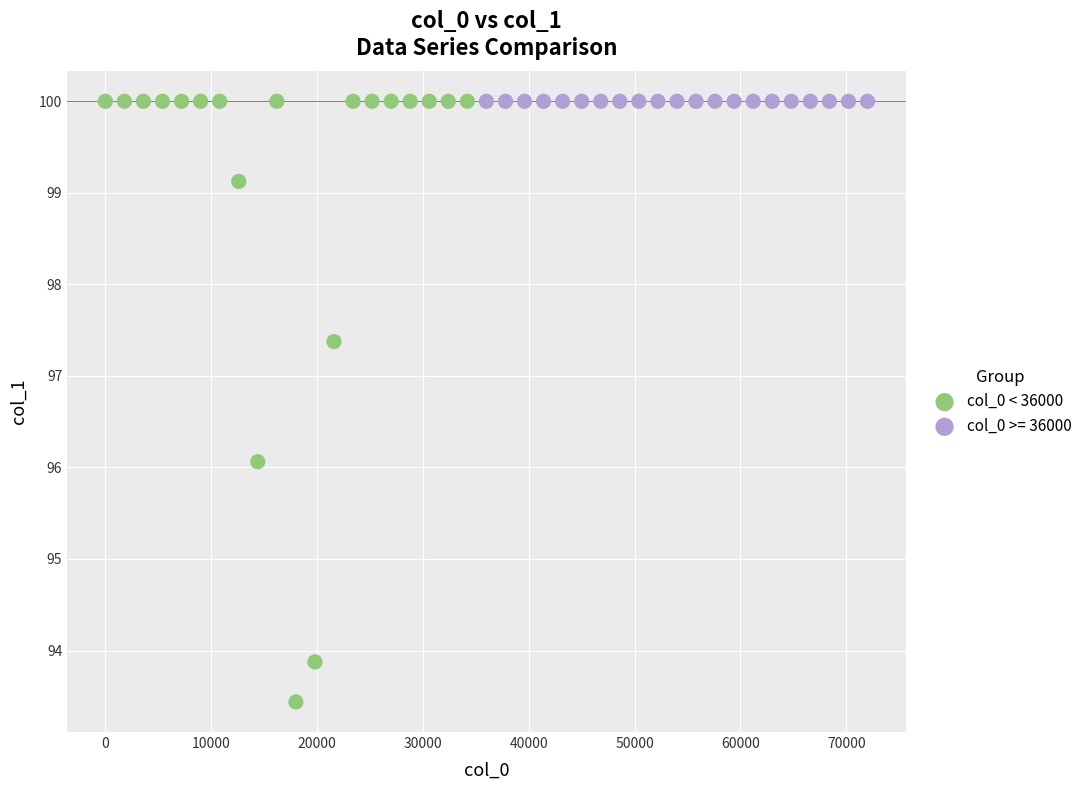

Which series reaches the minimum Y coordinate?

col_0 < 36000